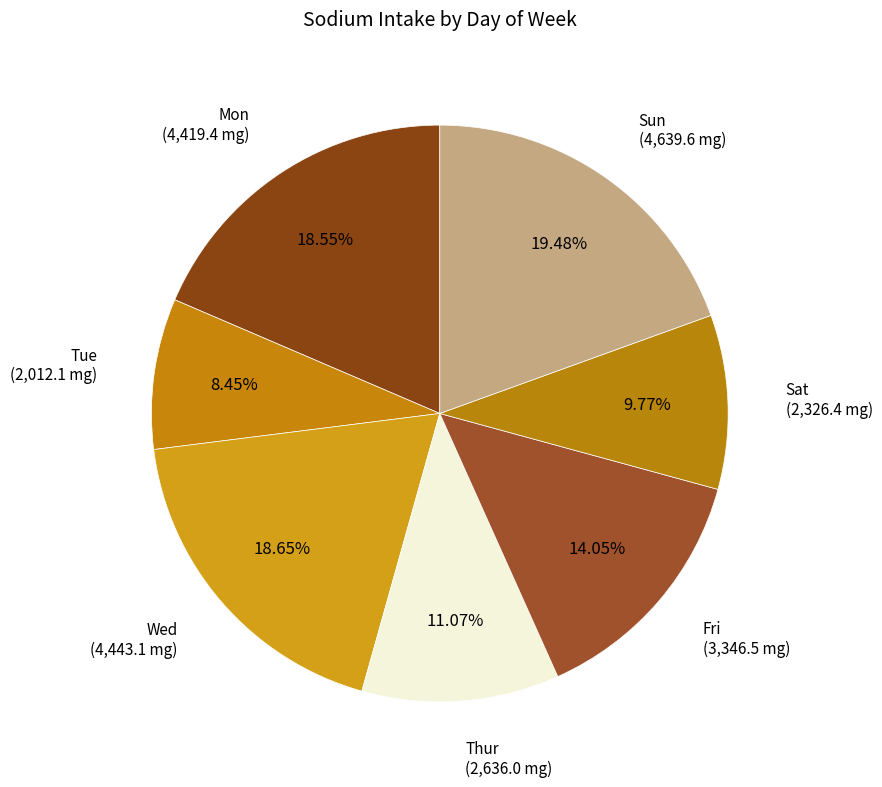

To the nearest percent, what percentage of the pie is Thur?

11%